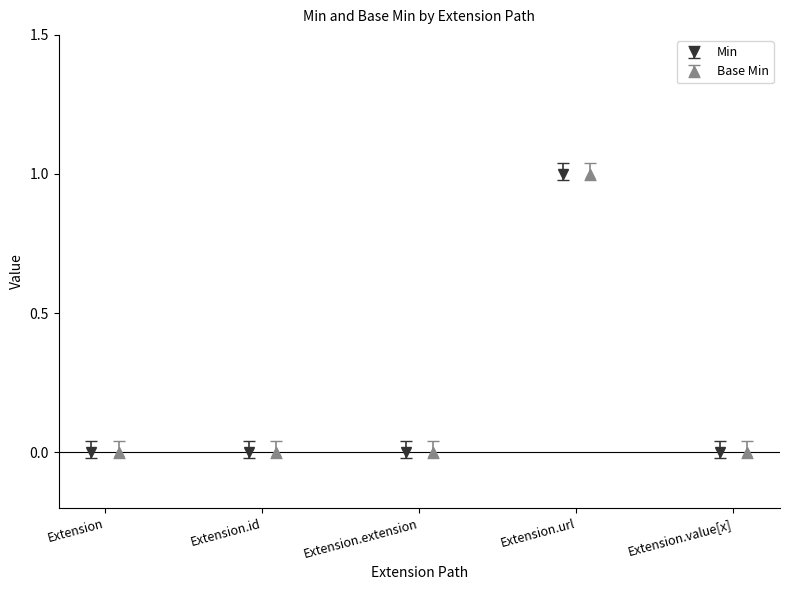

How many data points in Min are above 0?

1